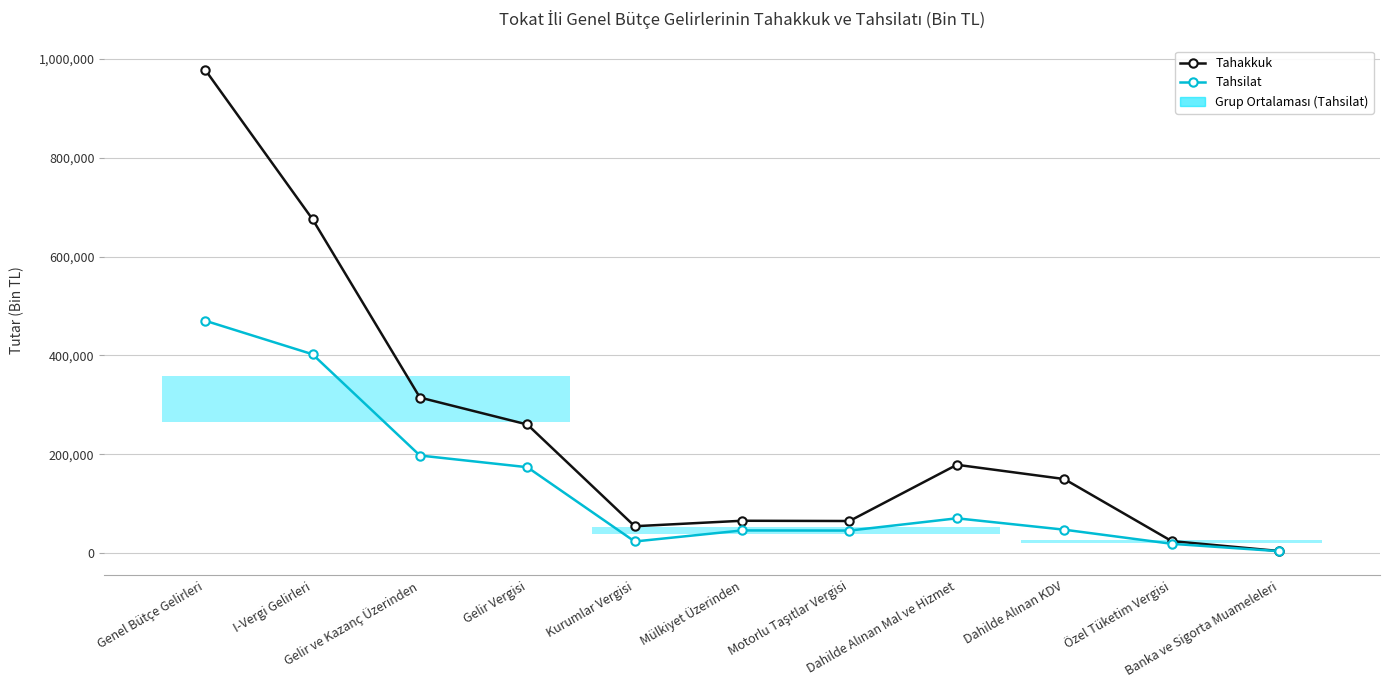

Which series has the largest range (max minus min)?

Tahakkuk